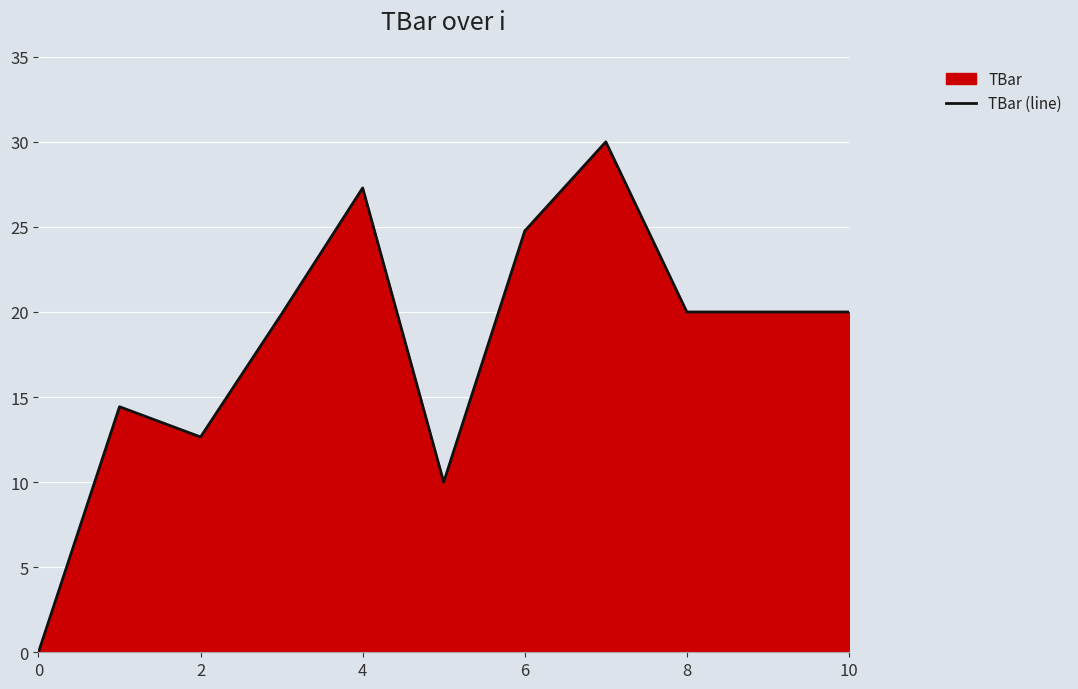

How many points are higher than both their immediate neighbors (excluding endpoints)?

3